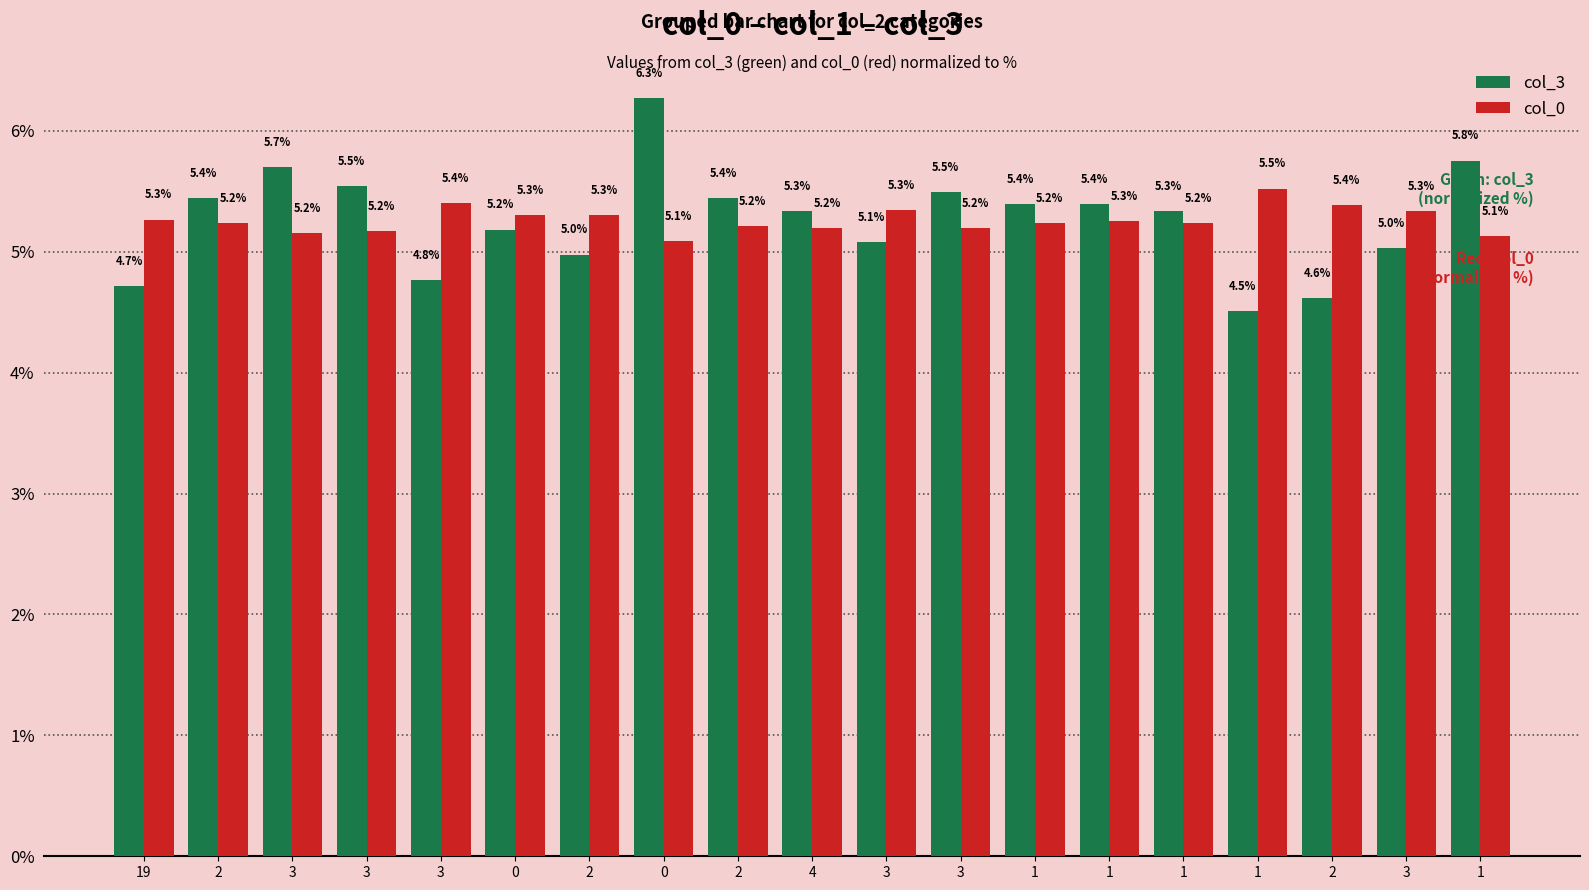

How many groups of bars are there?

19